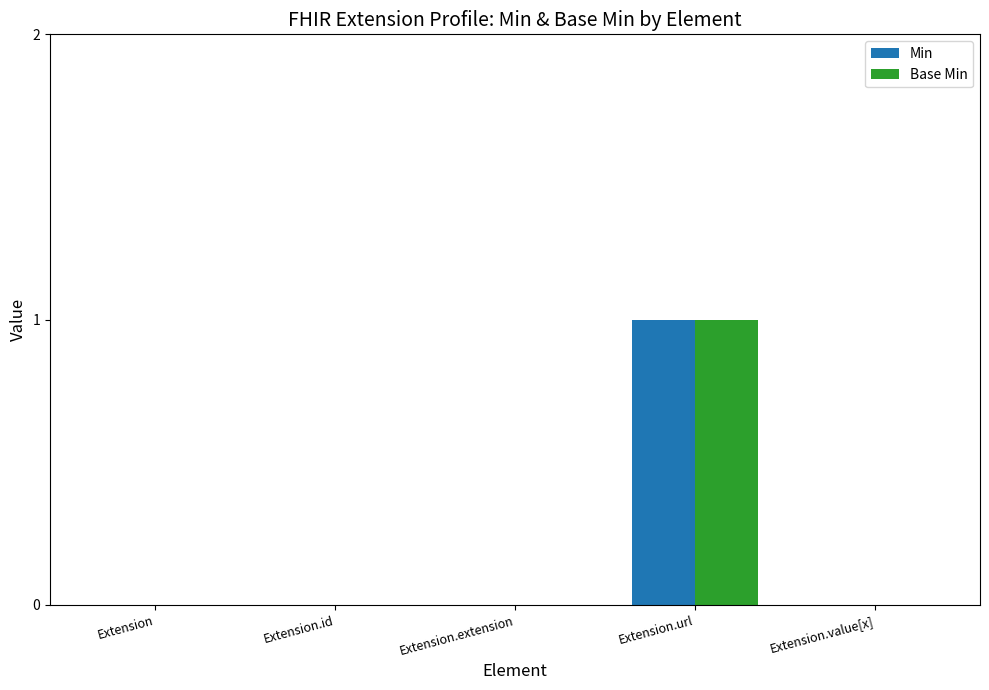

True or false: Base Min has a value of 0 at Extension.

True